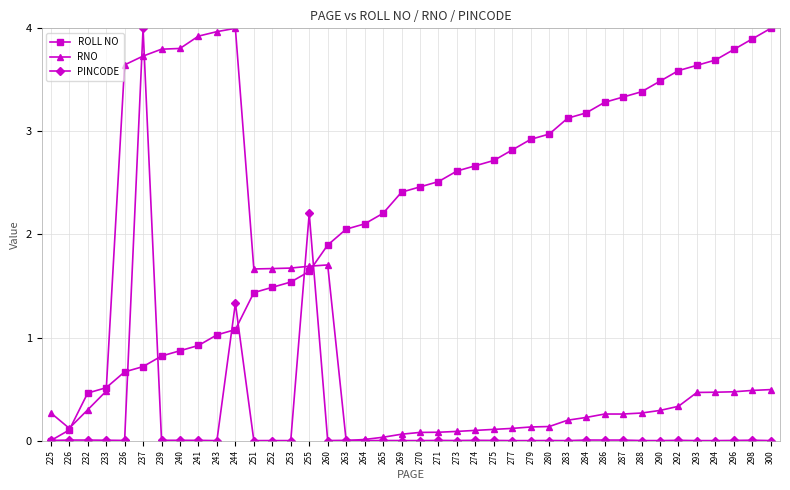

The ROLL NO series shows 3.2 at 284. True or false?

True